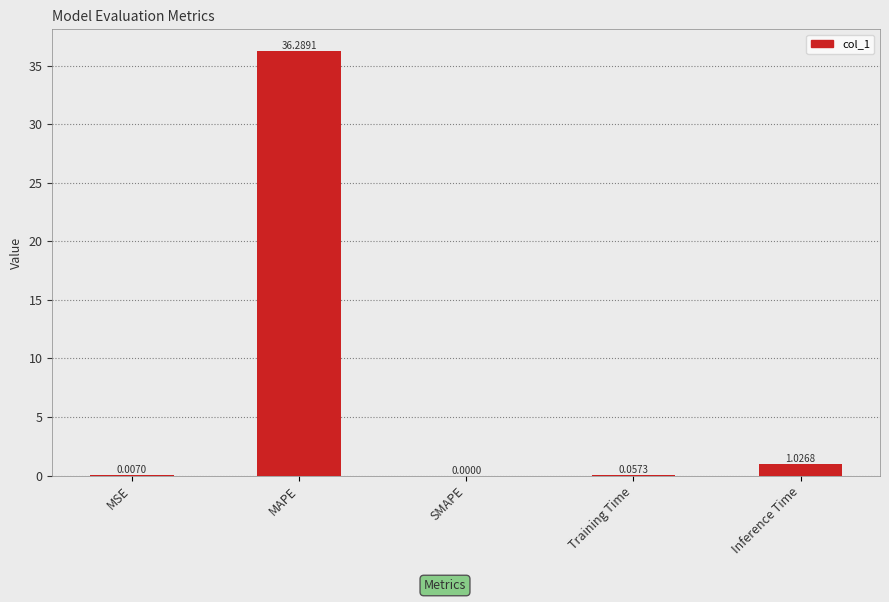

What is the sum of all values?

37.4